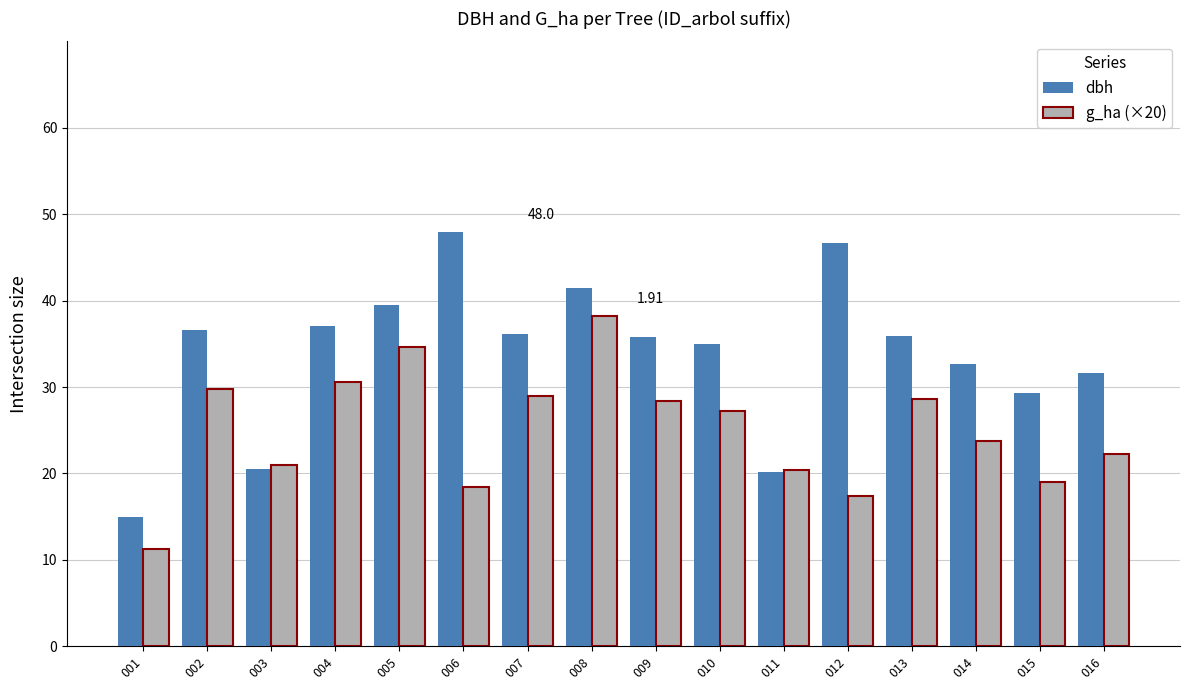

Which series has the widest spread of values?

dbh